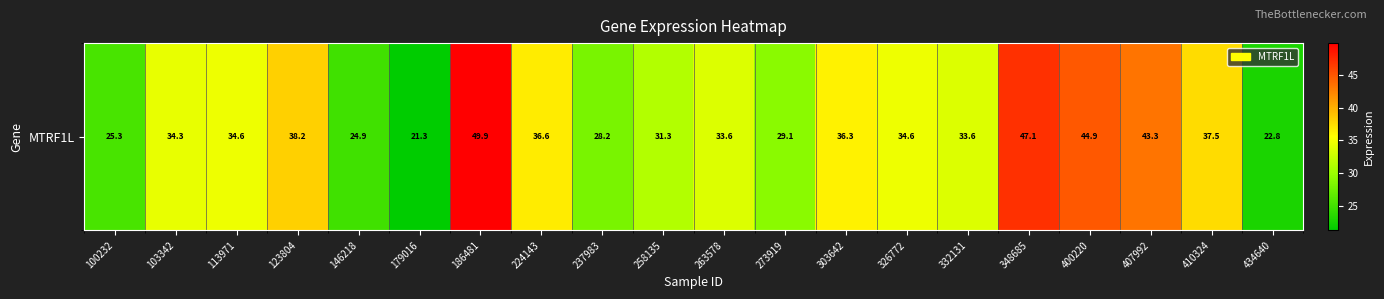

At which category does the chart reach its minimum across all series?

179016